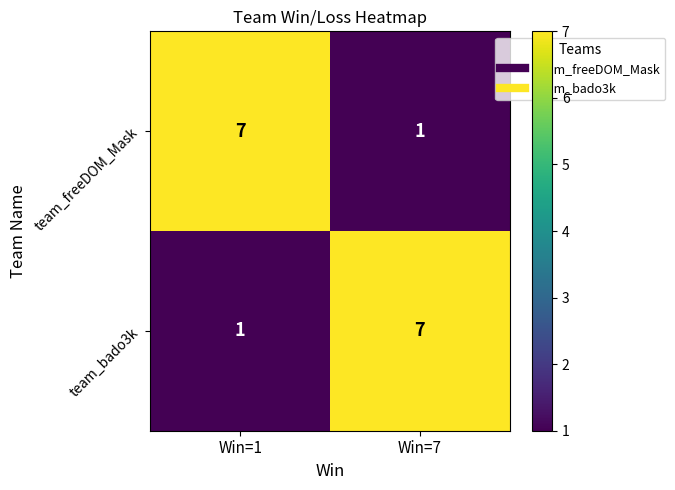

What is the total value across all series at Win=7?

8